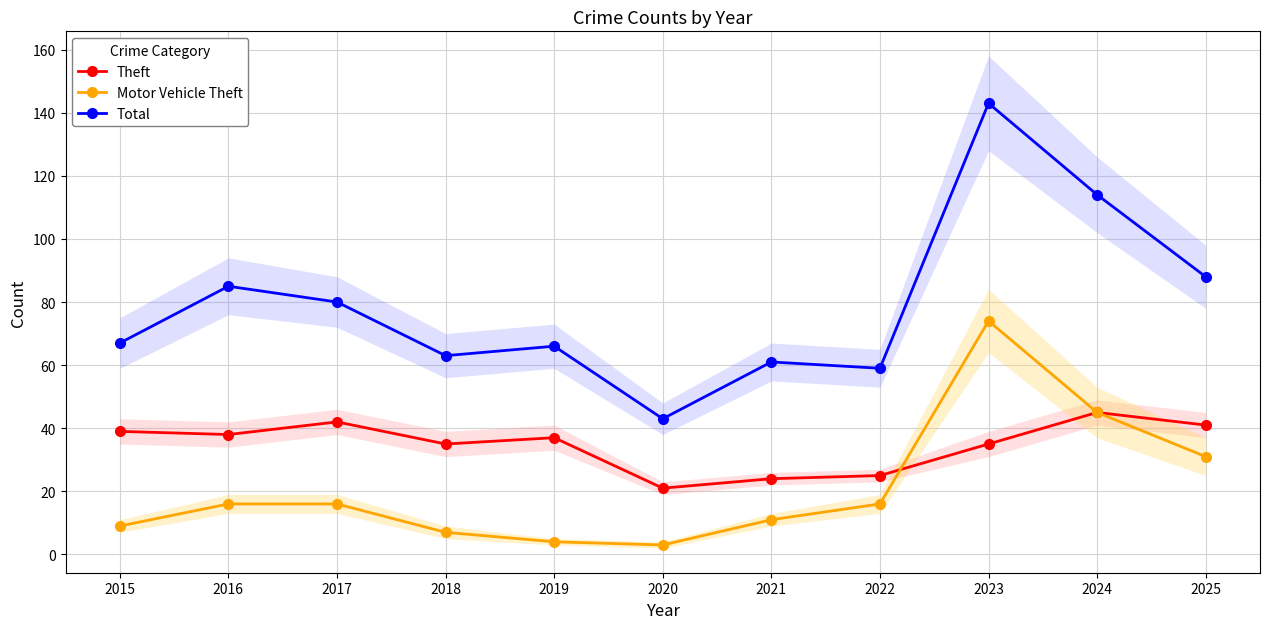

Rank the series by their average value, from lowest to highest.

Motor Vehicle Theft, Theft, Total